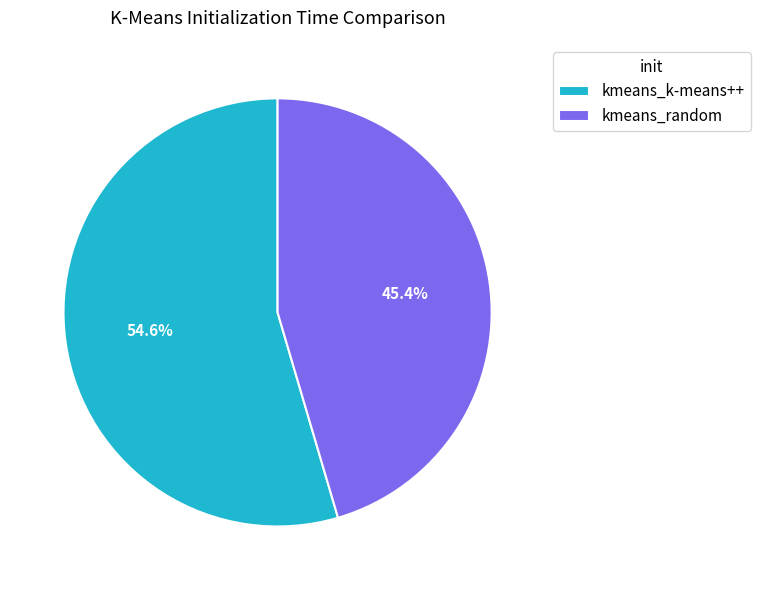

Does kmeans_random account for over 50% of the chart?

No